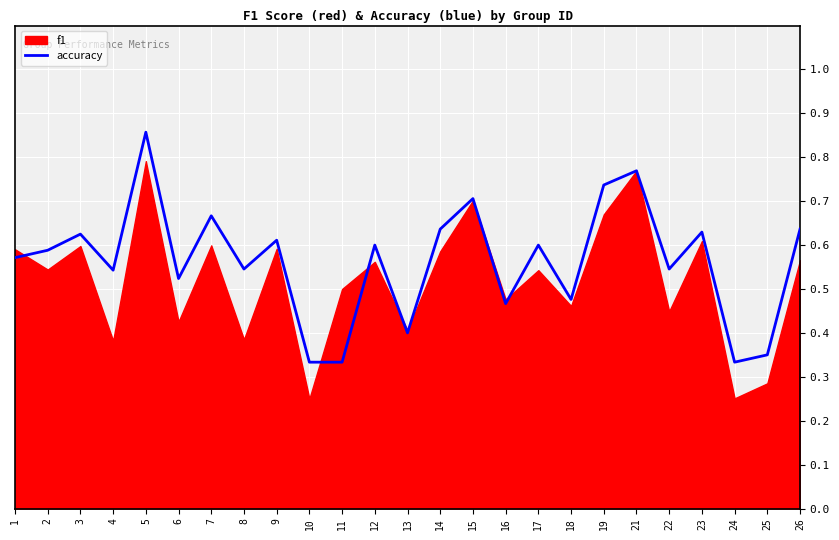

Which category has the highest value across all series?

5